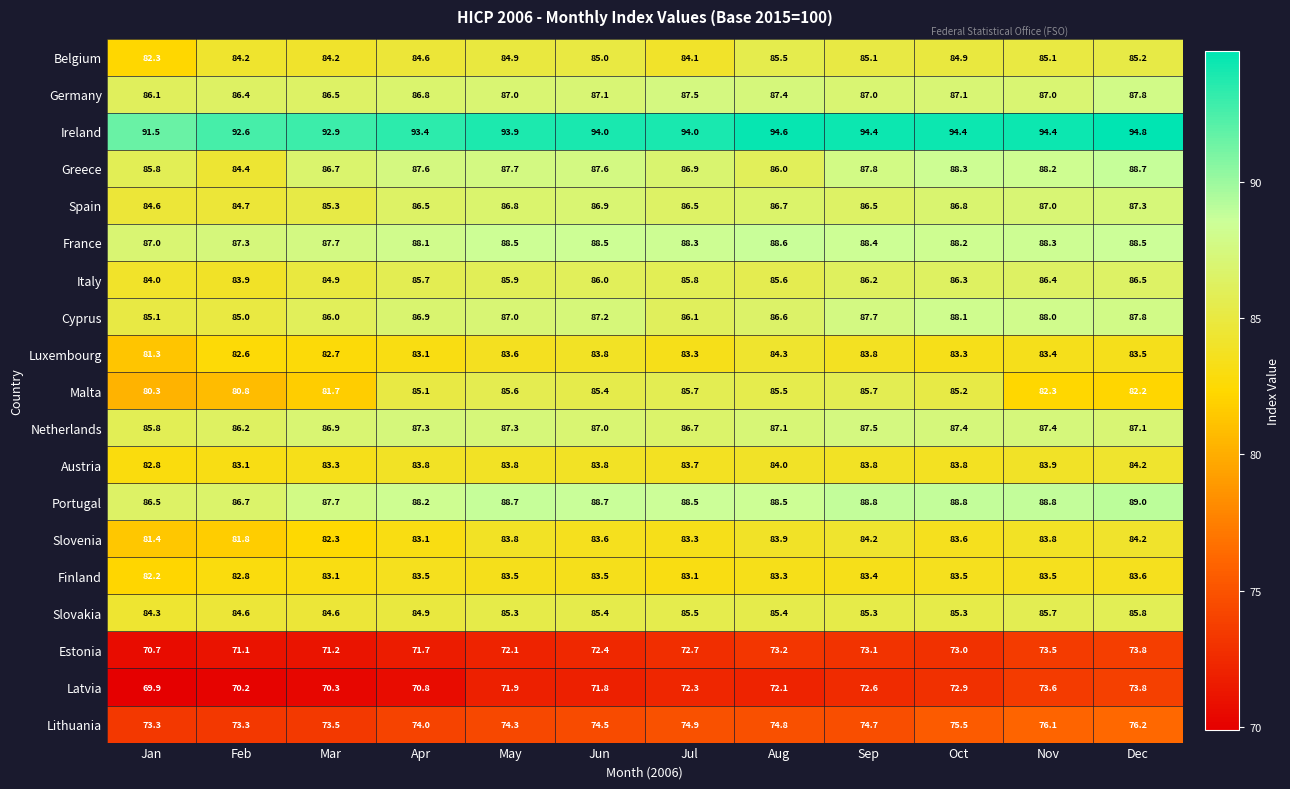

What is the difference between the maximum and minimum values in the Spain series?

2.7